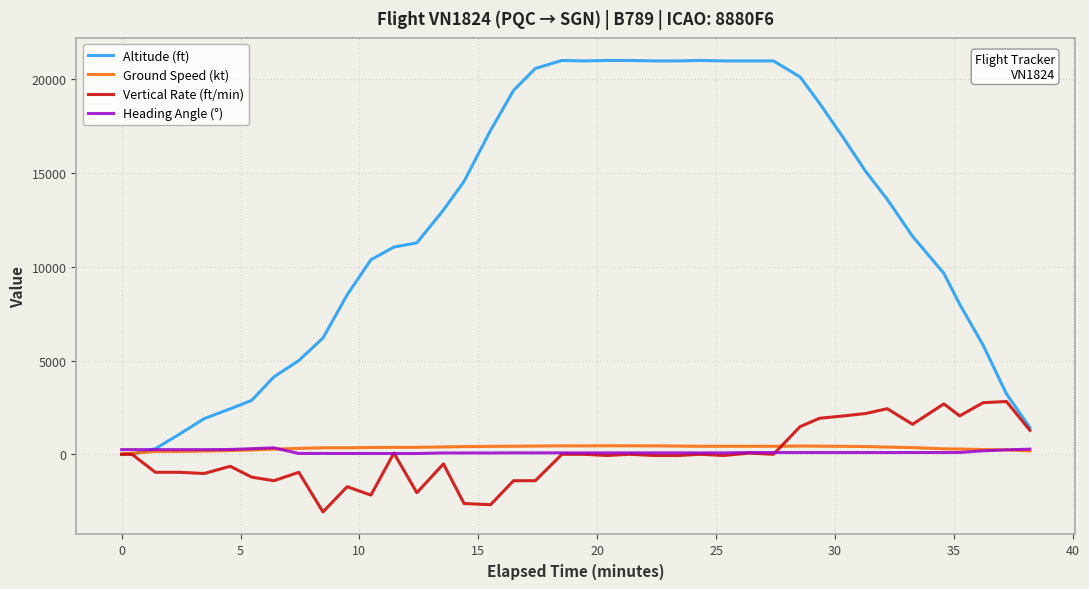

Which series has the largest total across all categories?

Altitude (ft)